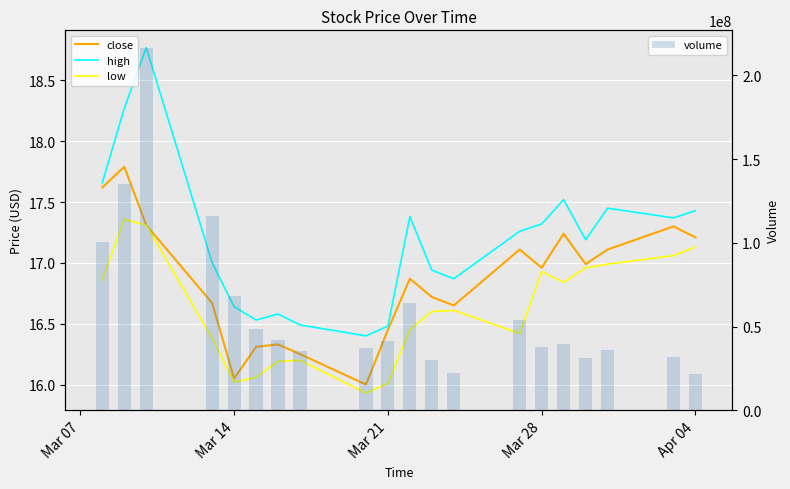

Rank the series by their maximum value, from lowest to highest.

low, close, high, volume